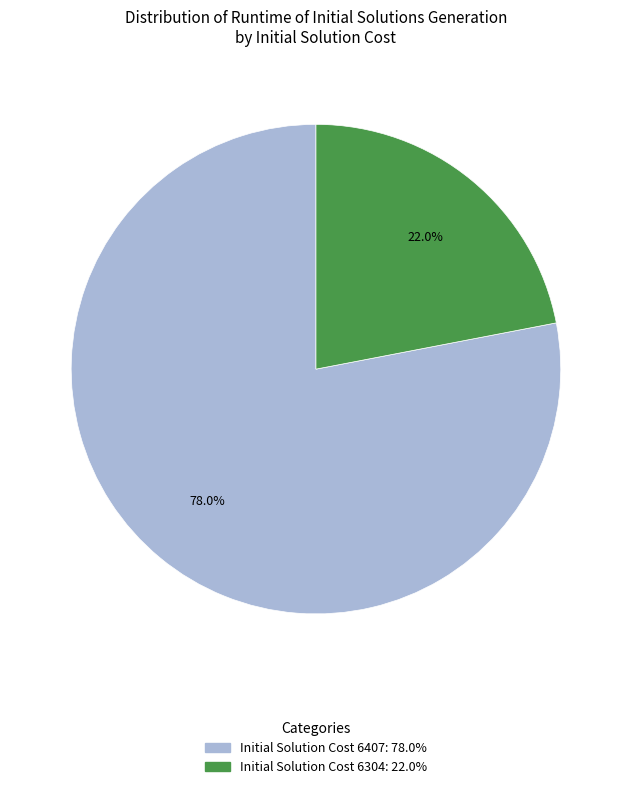

Does any single category account for the majority?

Yes